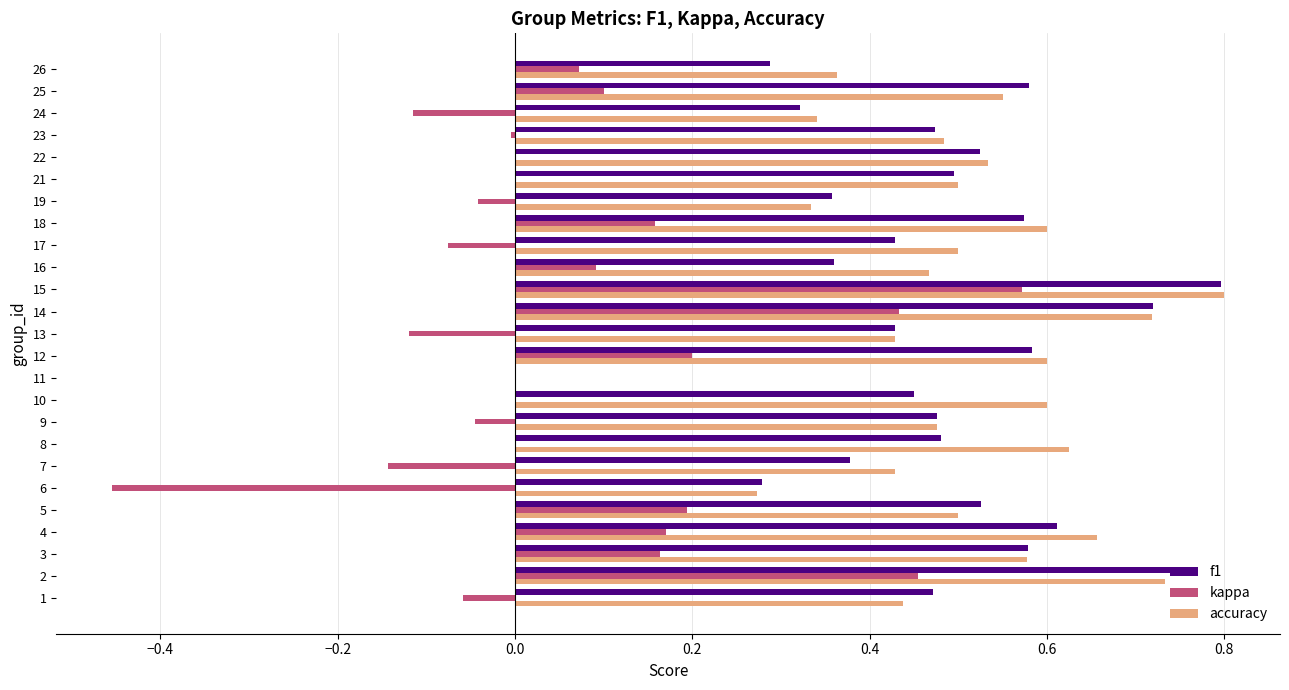

The f1 series shows 0.4 at 11. True or false?

False